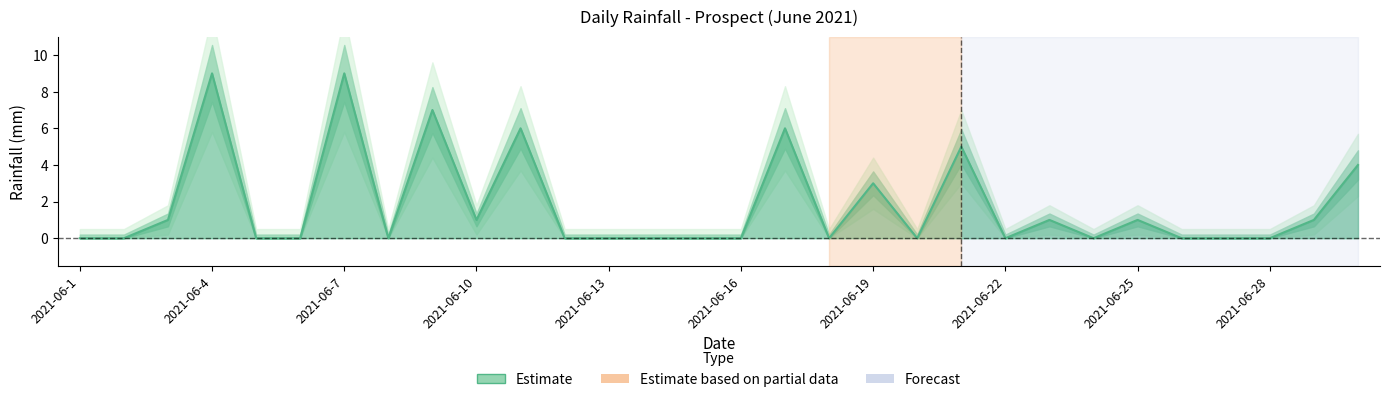

True or false: the data shows 0 at 2021-06-3.

False